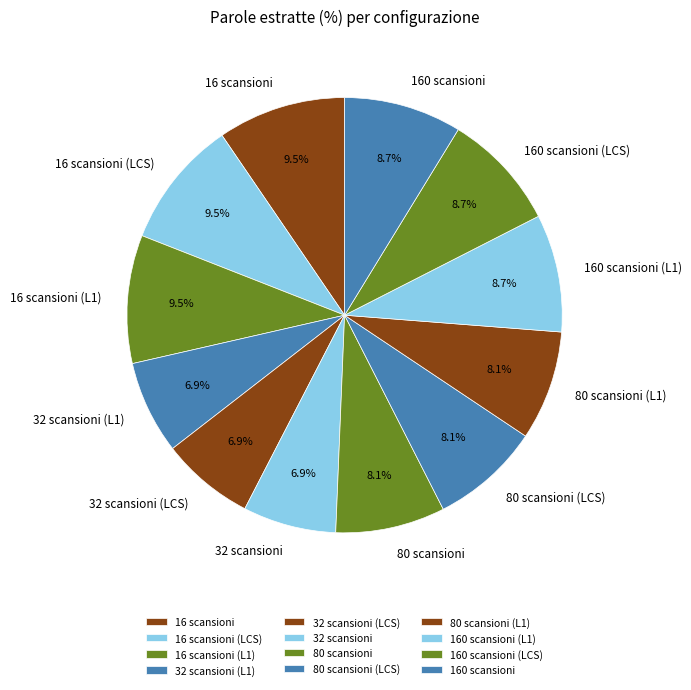

Between 80 scansioni and 160 scansioni (LCS), which is larger?

160 scansioni (LCS)